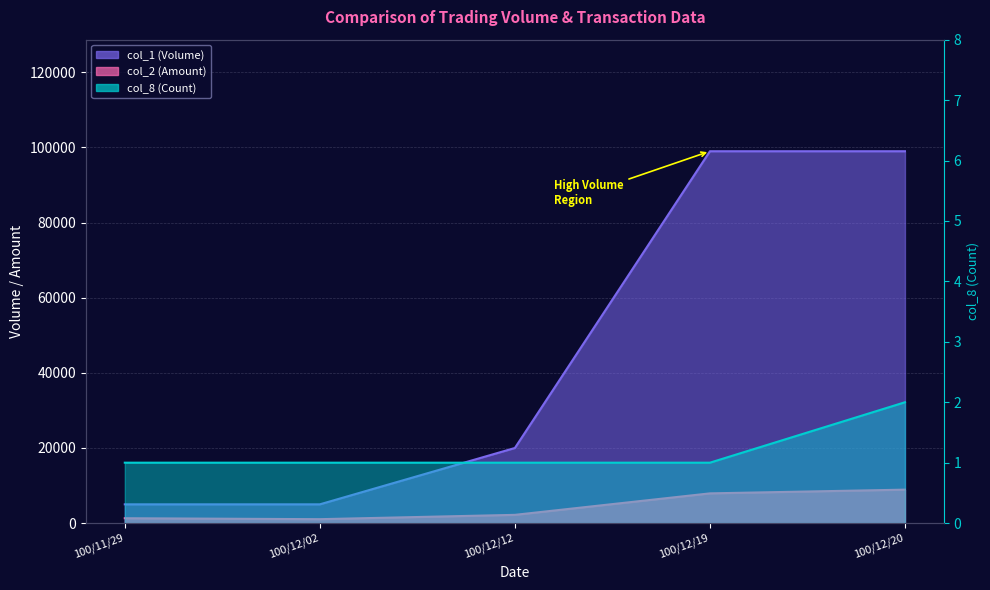

What is the total value across all series at 100/12/19?

106921